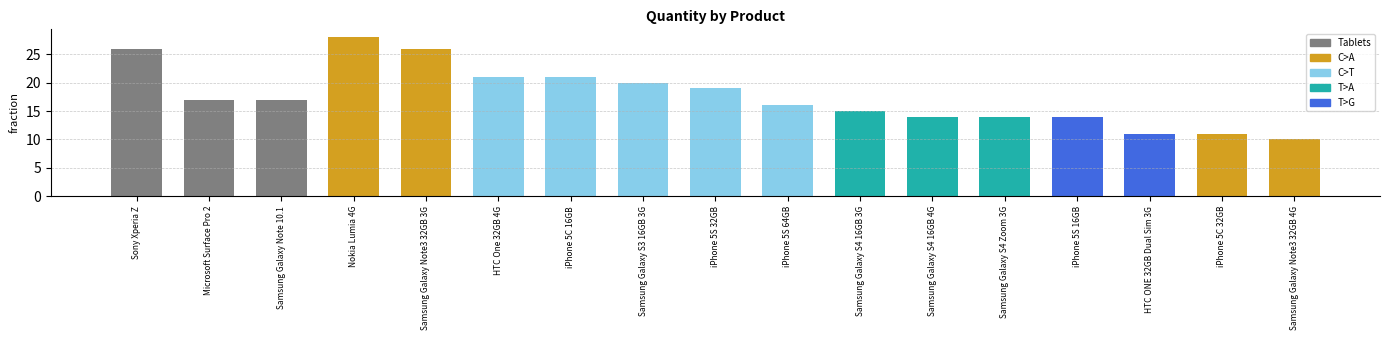

Where does the data first go above 17?

Sony Xperia Z